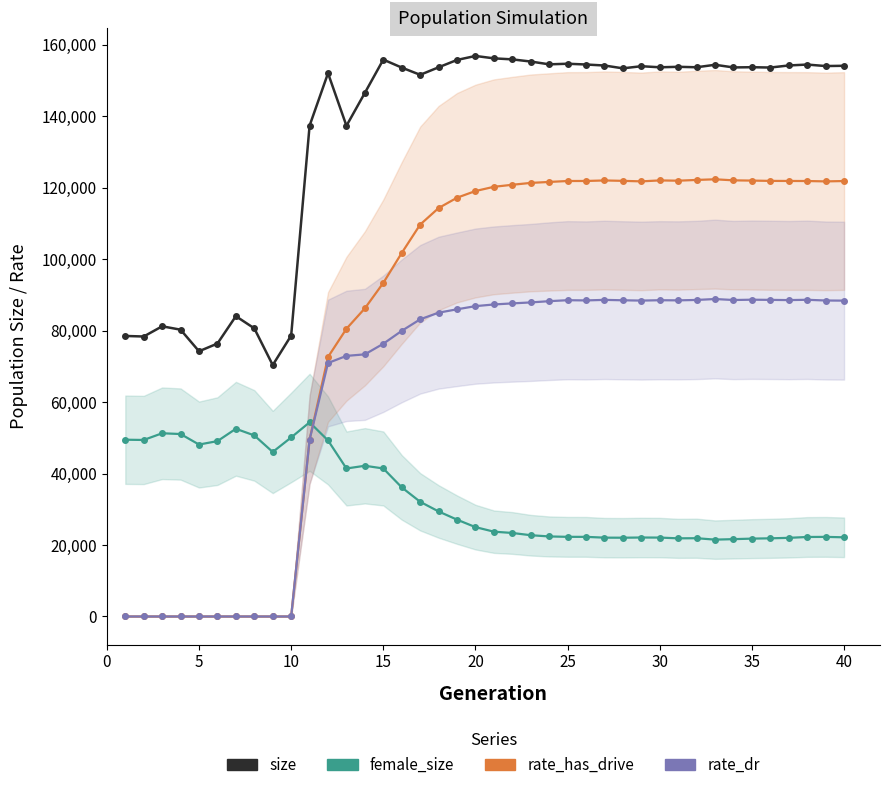

Is the value of female_size at 15 greater than the value of rate_dr at 23?

No